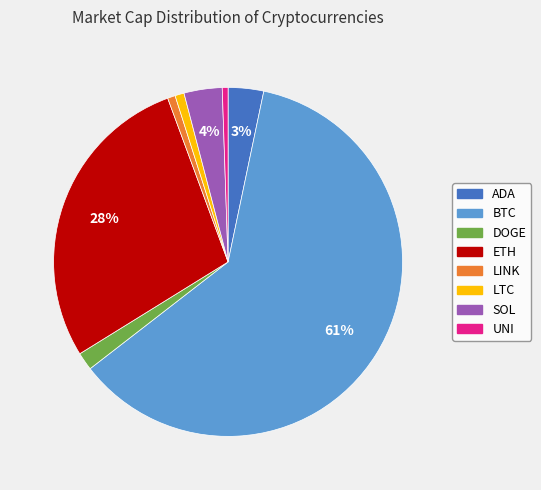

To the nearest percent, what percentage of the pie is UNI?

1%